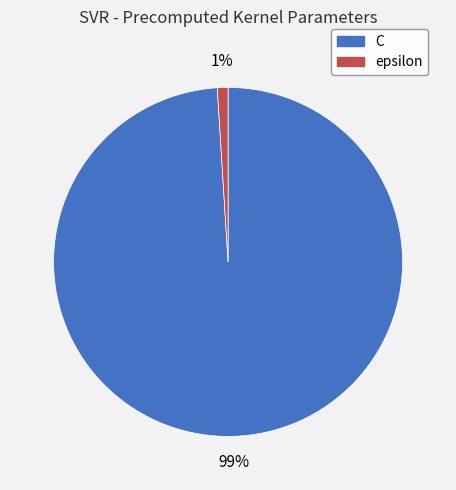

Between C and epsilon, which is larger?

C